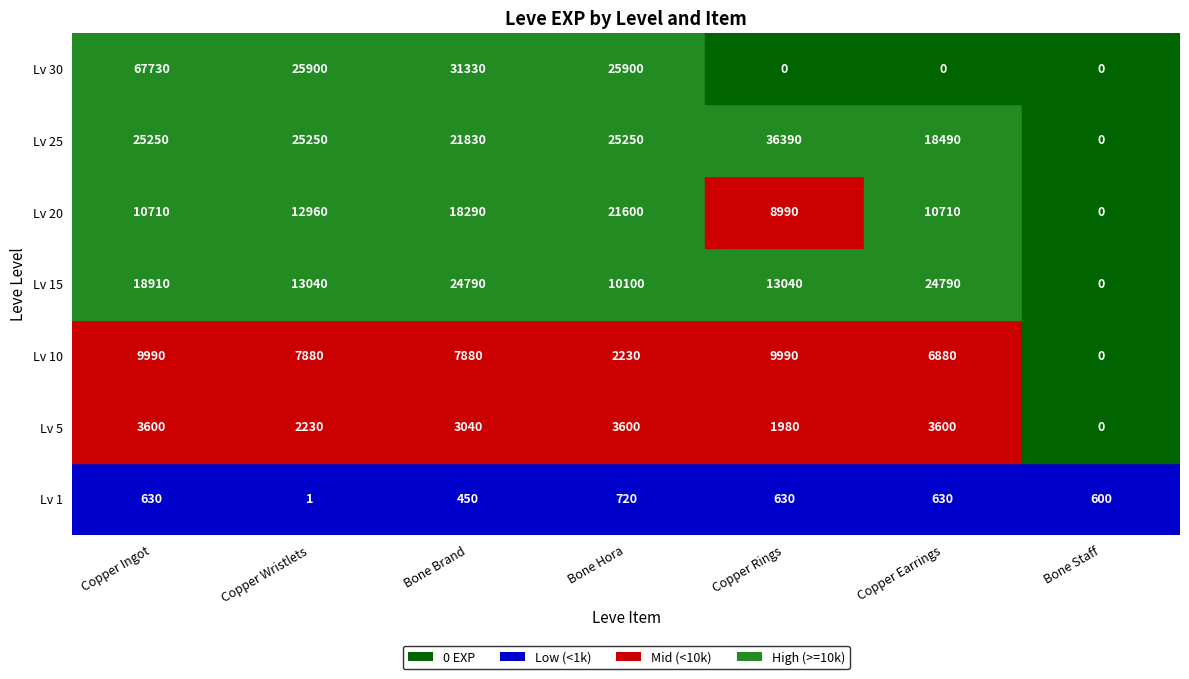

The value of 20 at 5 is 2248. True or false?

False